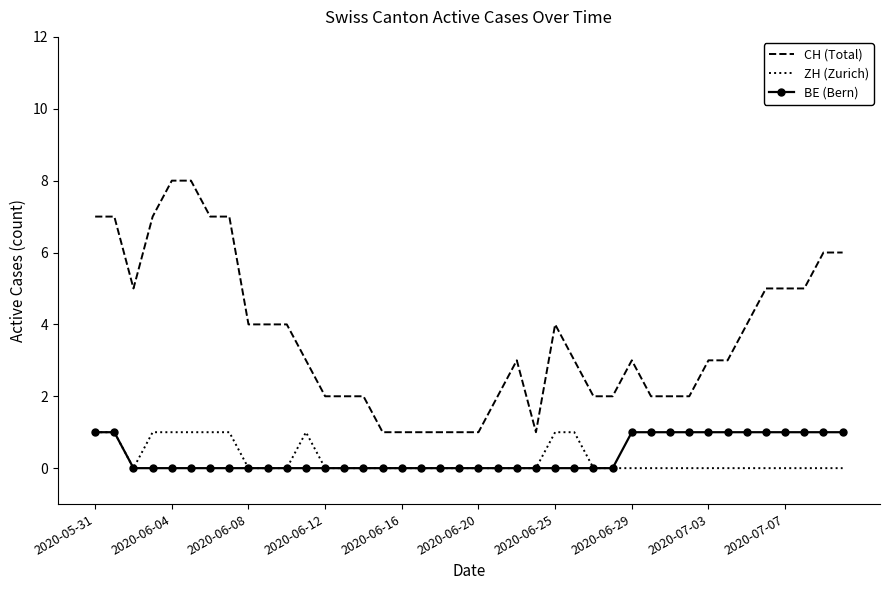

True or false: CH (Total) and ZH (Zurich) intersect in this chart.

False